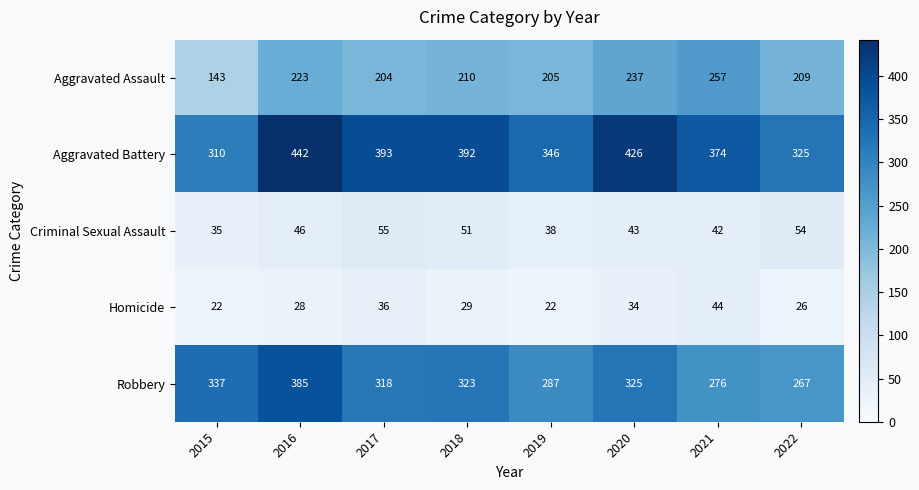

What is the highest value of the Criminal Sexual Assault series?

55